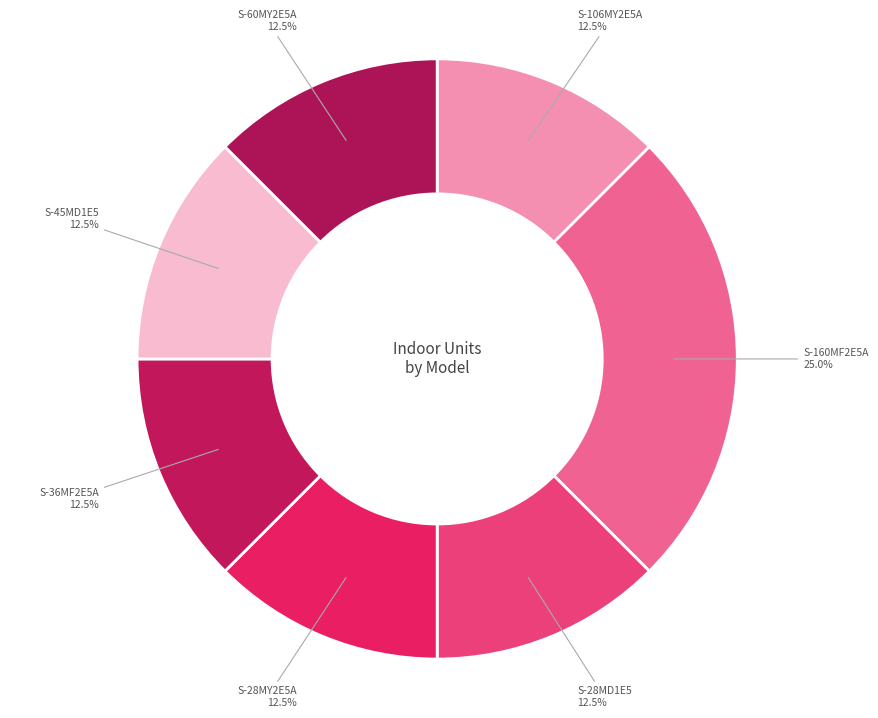

What is the largest slice in the pie chart?

S-160MF2E5A